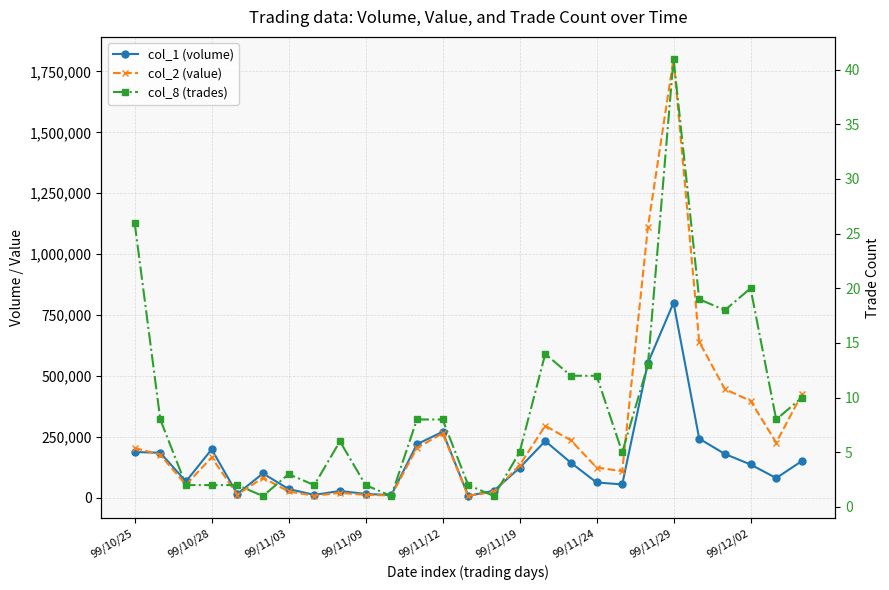

Reading left to right, list all the values displayed in this chart.

col_1 (volume): 187000	184000	66000	198000	15000	99000	35000	11000	27000	15000	10000	219000	270000	7000	28000	122000	232000	143000	62000	54000	553000	800000	242000	179000	136000	80000	150000
col_2 (value): 203850	175510	52140	165330	11900	81180	24950	7700	19100	11250	8300	203840	263760	6350	24360	132200	294930	235040	123290	108260	1109380	1802210	639710	445090	397270	225850	424050
col_8 (trades): 26	8	2	2	2	1	3	2	6	2	1	8	8	2	1	5	14	12	12	5	13	41	19	18	20	8	10